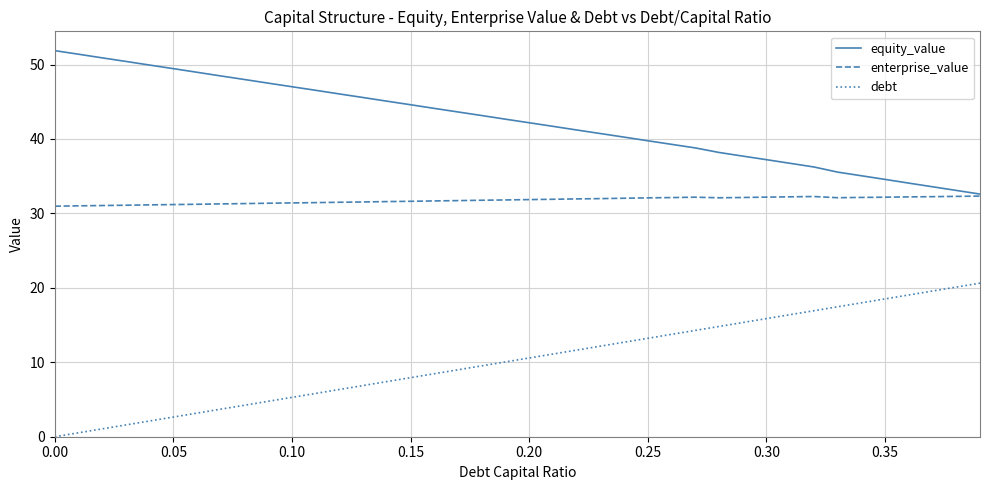

True or false: equity_value and debt cross at least once.

False